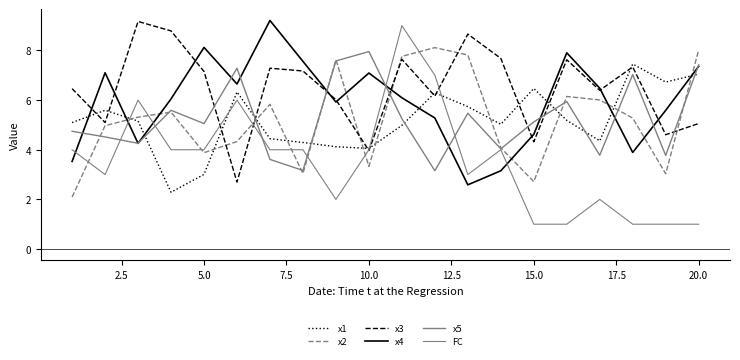

Does the chart have visible grid lines?

No